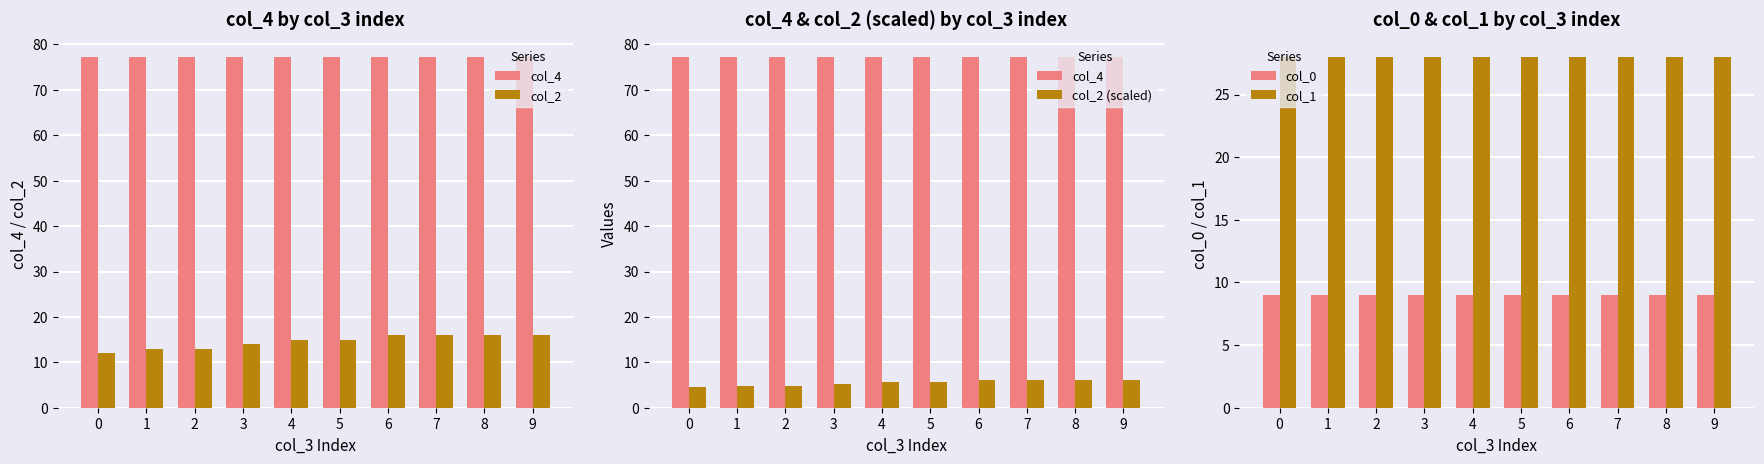

At which category is the sum across all series the highest?

7